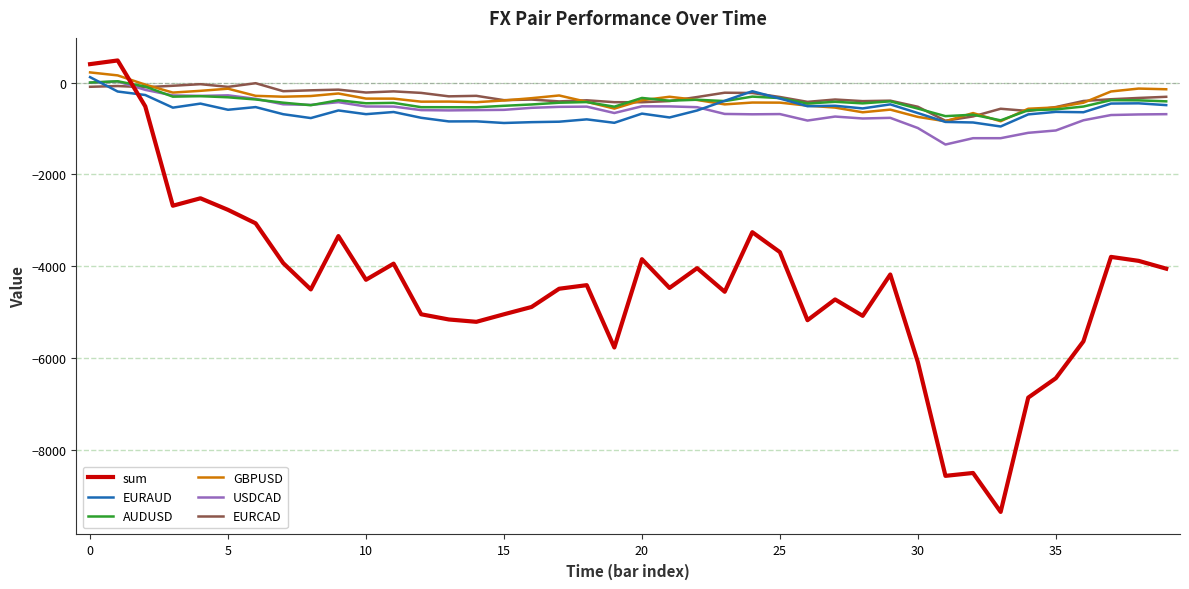

What is the minimum value shown in the chart?

-9347